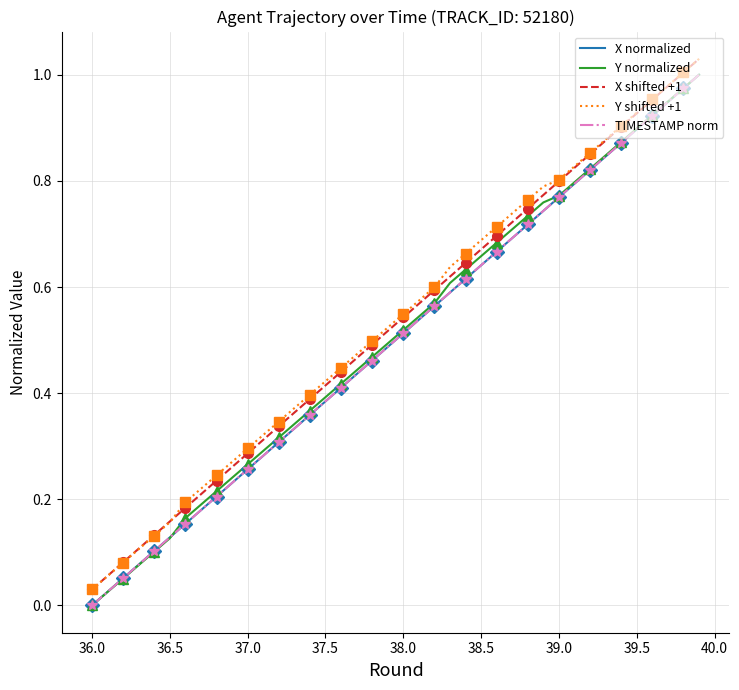

True or false: Y normalized has more than 2 interior local peaks.

False